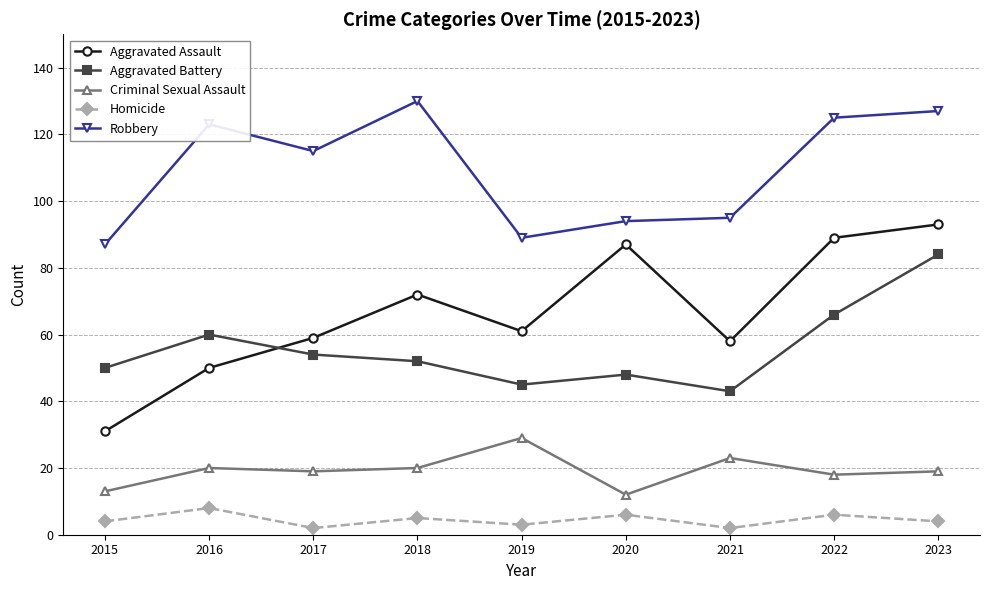

What is the difference between the second highest and minimum values in the Aggravated Battery series?

23